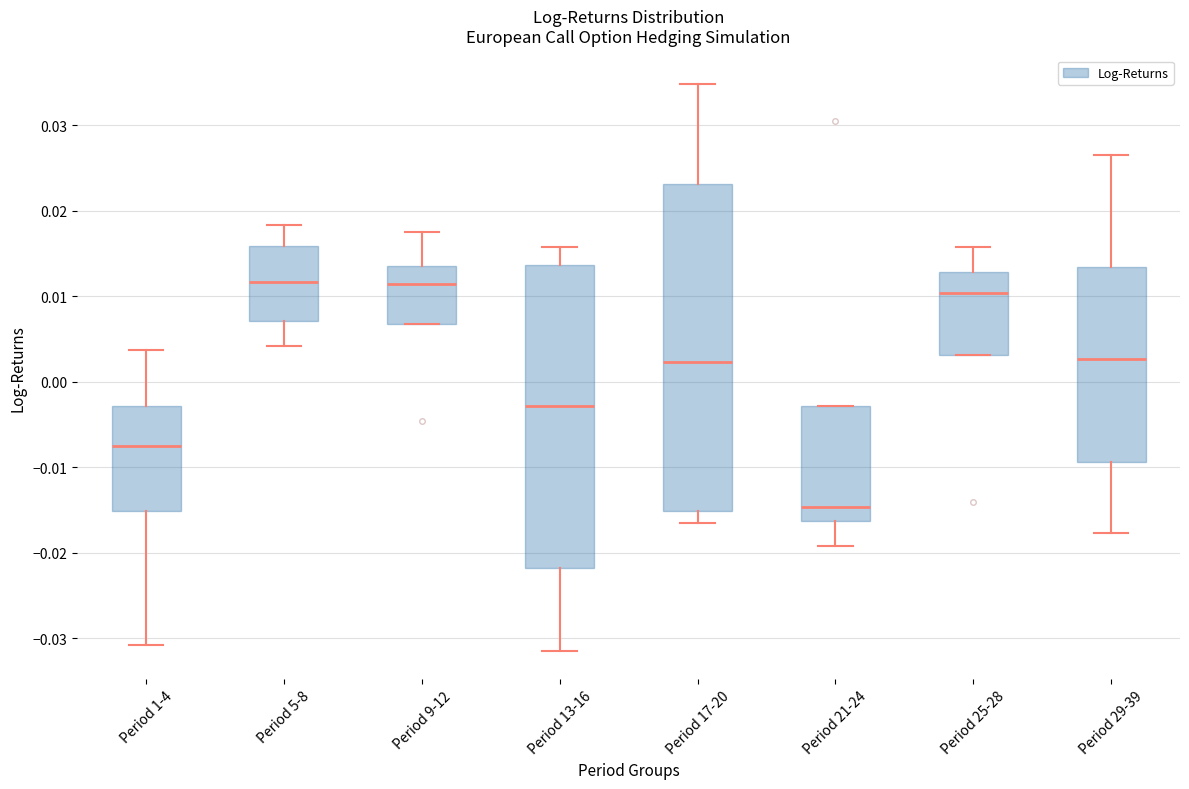

Reading left to right, read every box against the y-axis: the position of its median line, the range the box covers, and the ends of its whiskers. The values are not printed on the chart, so give them approximately, as read against the axis.

Period 1-4: median -0.007, box -0.015 to -0.003, whiskers -0.031 to 0.004
Period 5-8: median 0.012, box 0.007 to 0.016, whiskers 0.004 to 0.018
Period 9-12: median 0.011, box 0.007 to 0.014, whiskers 0.007 to 0.018
Period 13-16: median -0.003, box -0.022 to 0.014, whiskers -0.031 to 0.016
Period 17-20: median 0.002, box -0.015 to 0.023, whiskers -0.017 to 0.035
Period 21-24: median -0.015, box -0.016 to -0.003, whiskers -0.019 to -0.003
Period 25-28: median 0.010, box 0.003 to 0.013, whiskers 0.003 to 0.016
Period 29-39: median 0.003, box -0.009 to 0.013, whiskers -0.018 to 0.027